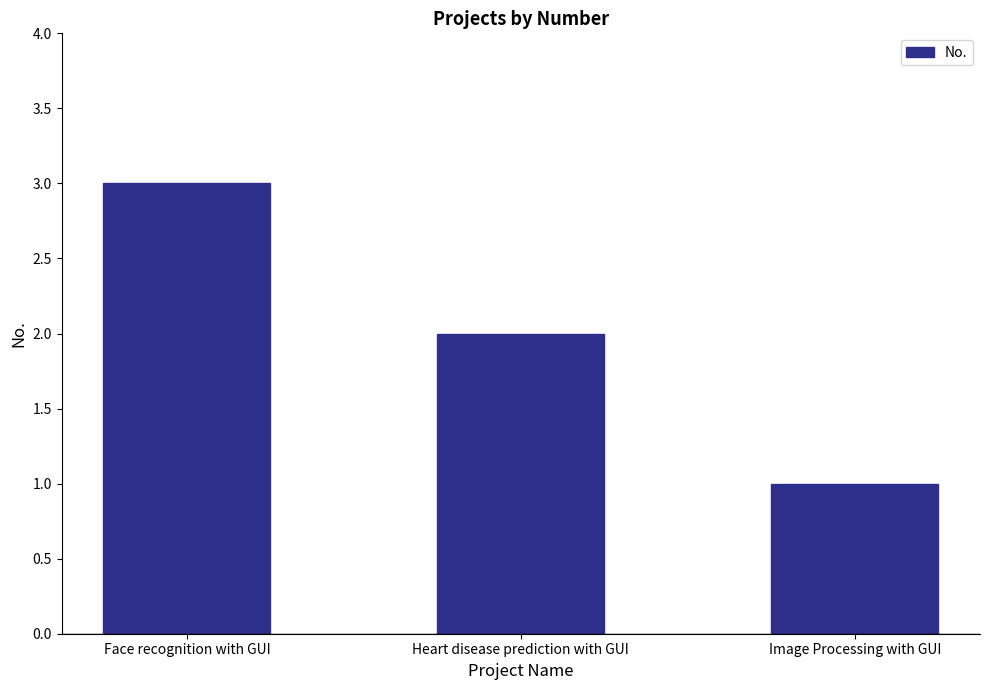

Reading left to right, list all the values displayed in this chart.

Face recognition with GUI=3	Heart disease prediction with GUI=2	Image Processing with GUI=1